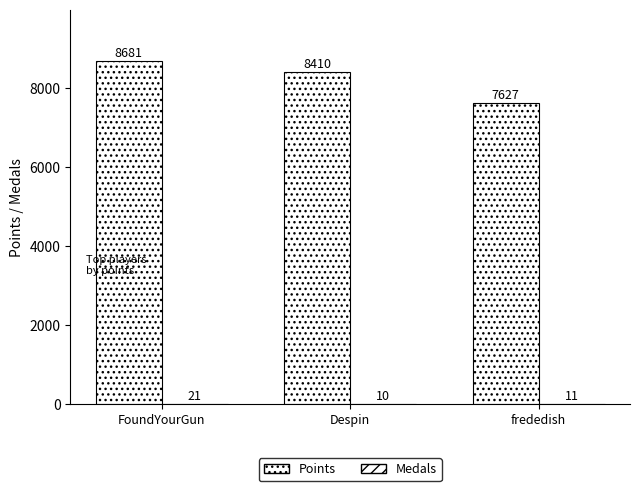

How many groups of bars are there?

3